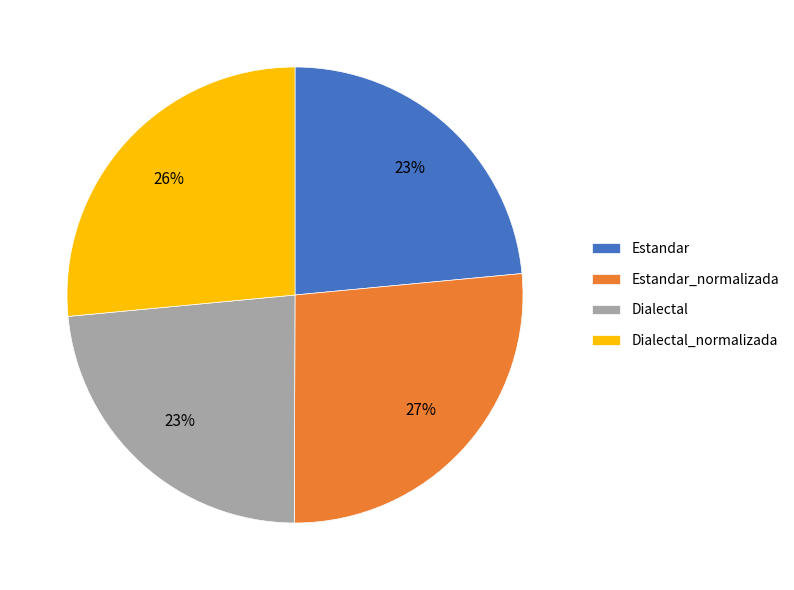

True or false: Estandar accounts for 23% of the total.

True